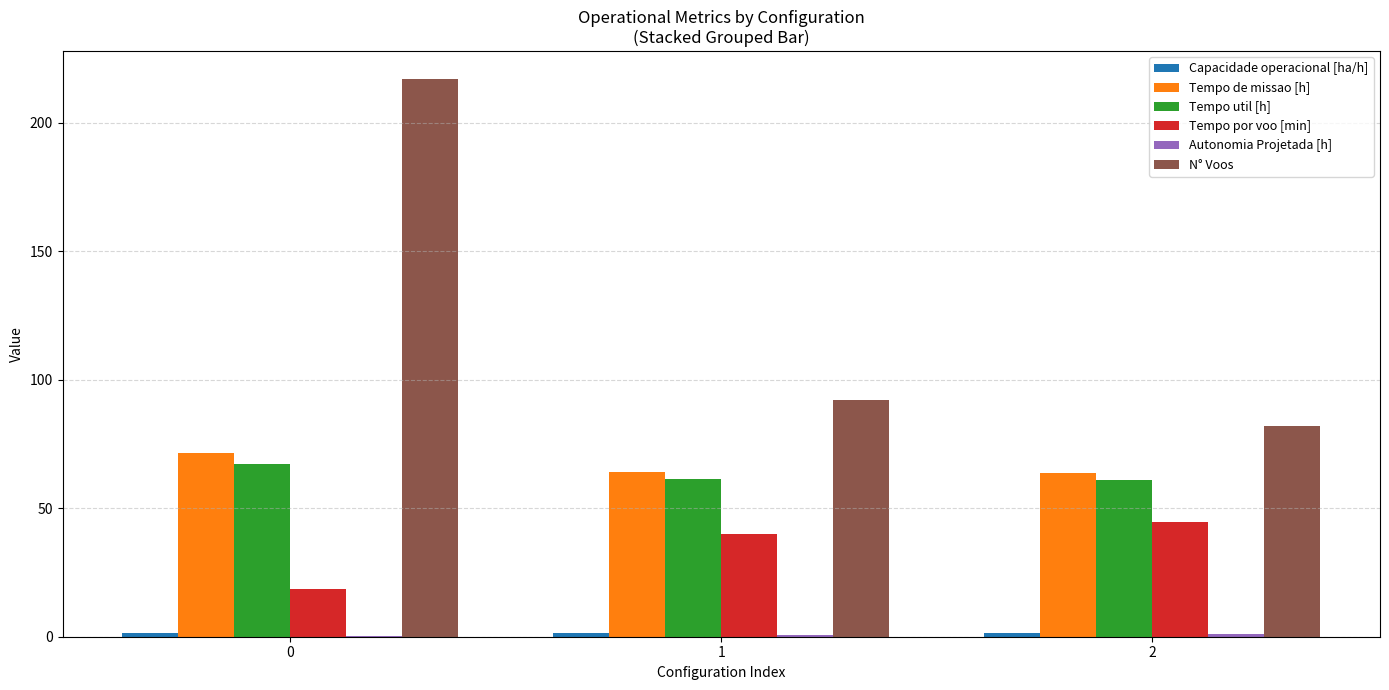

What is the difference between the N° Voos values at 2 and 0?

135.0